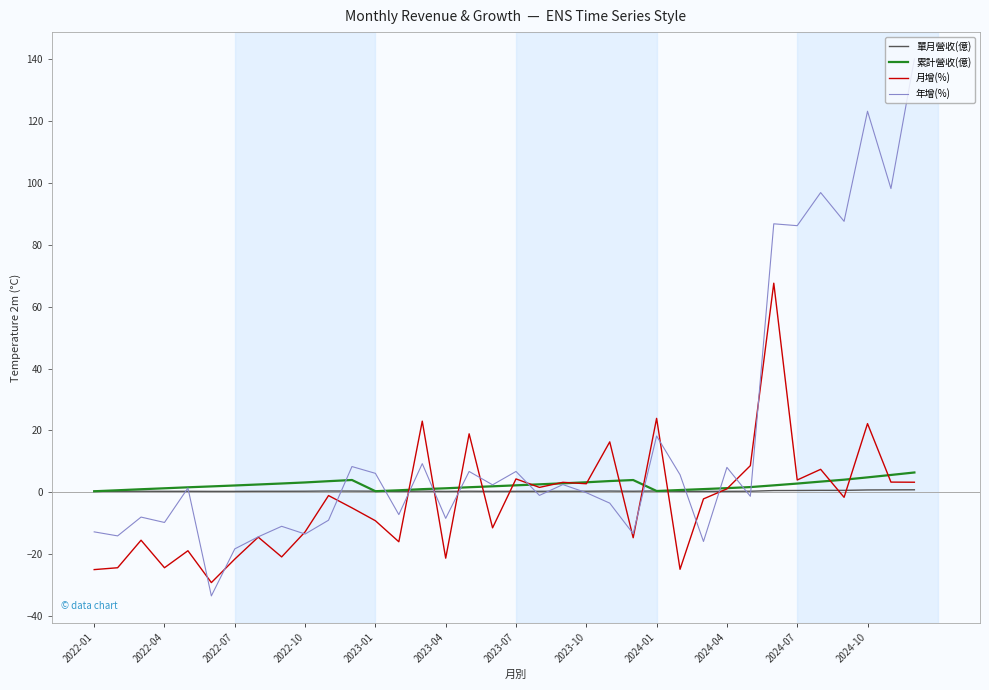

Which series has the largest range (max minus min)?

年增(%)